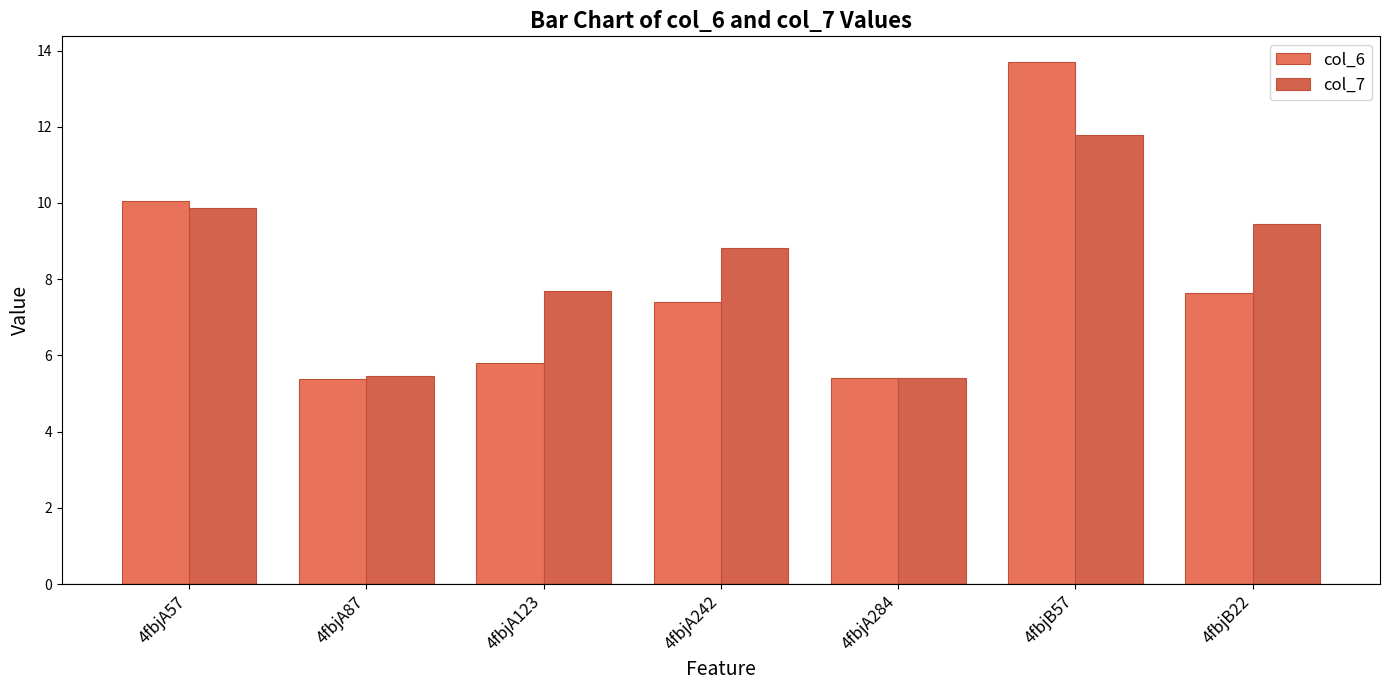

How many values in the col_7 series exceed 8?

4